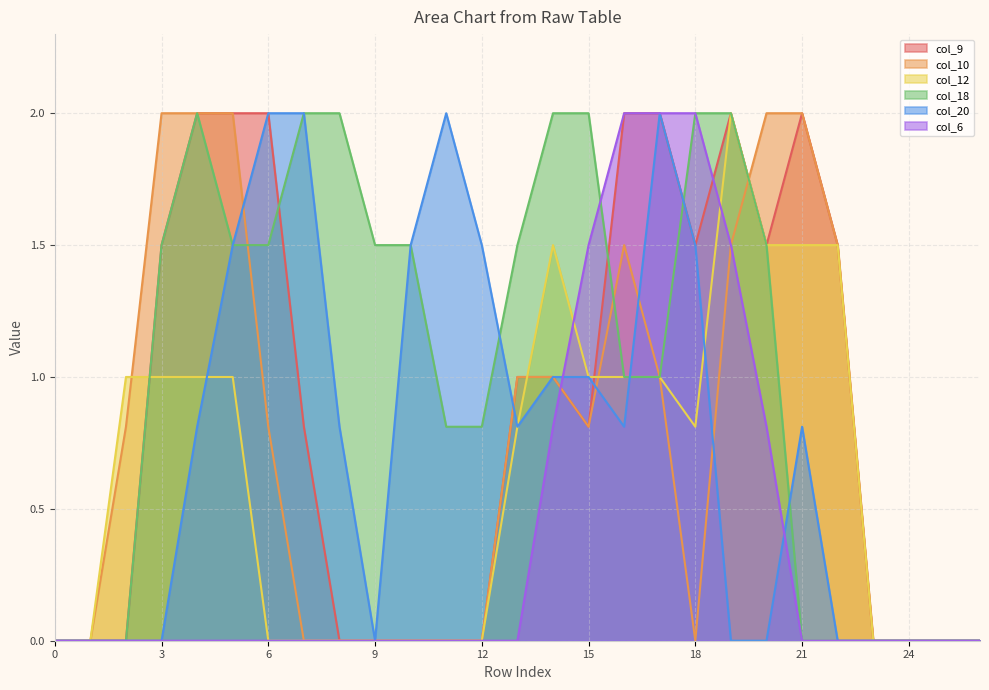

Does the chart display data point markers on the line(s)?

No